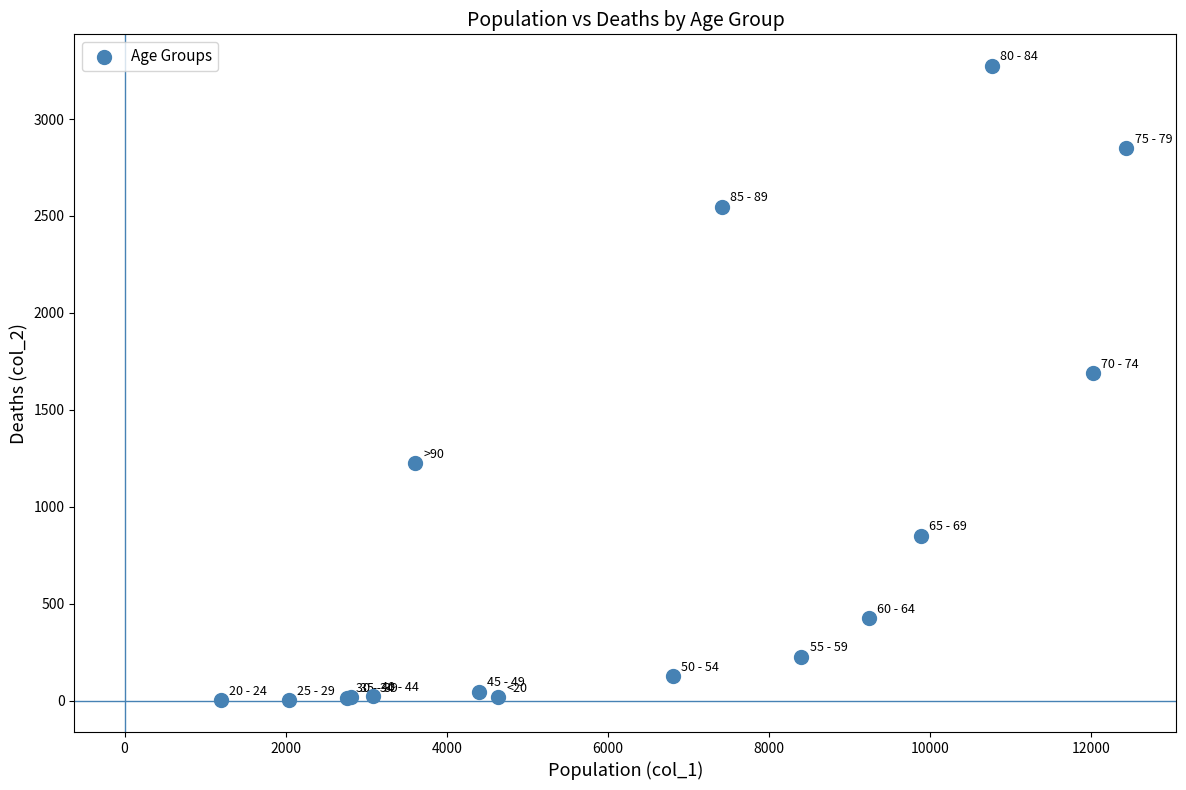

What Y value in the scatter plot is closest to 1638?

1690